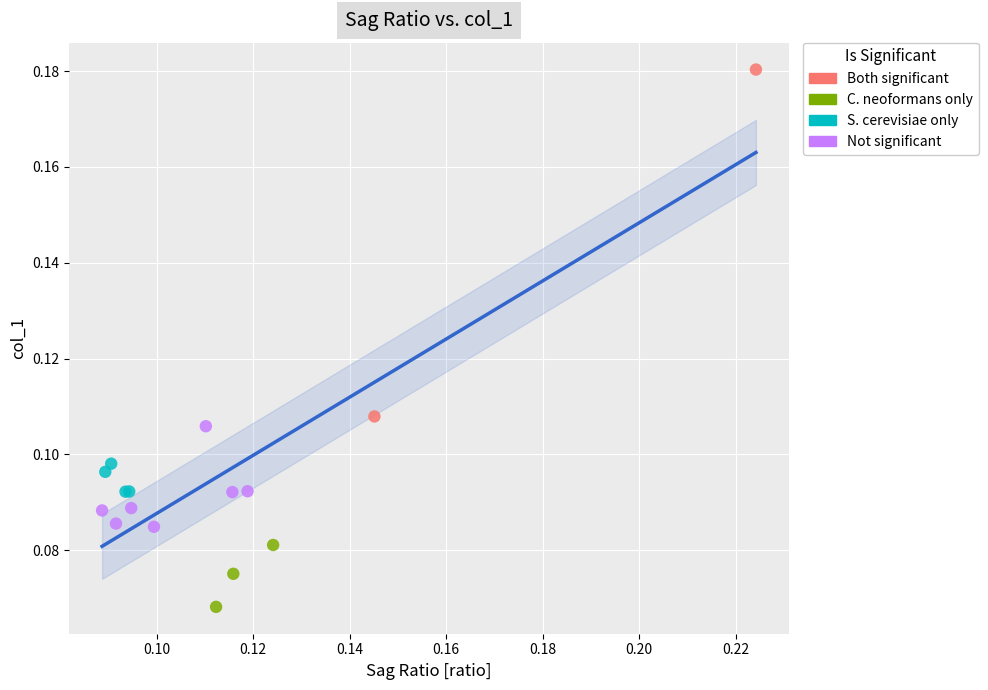

Which series contains the lowest Y value?

C. neoformans only